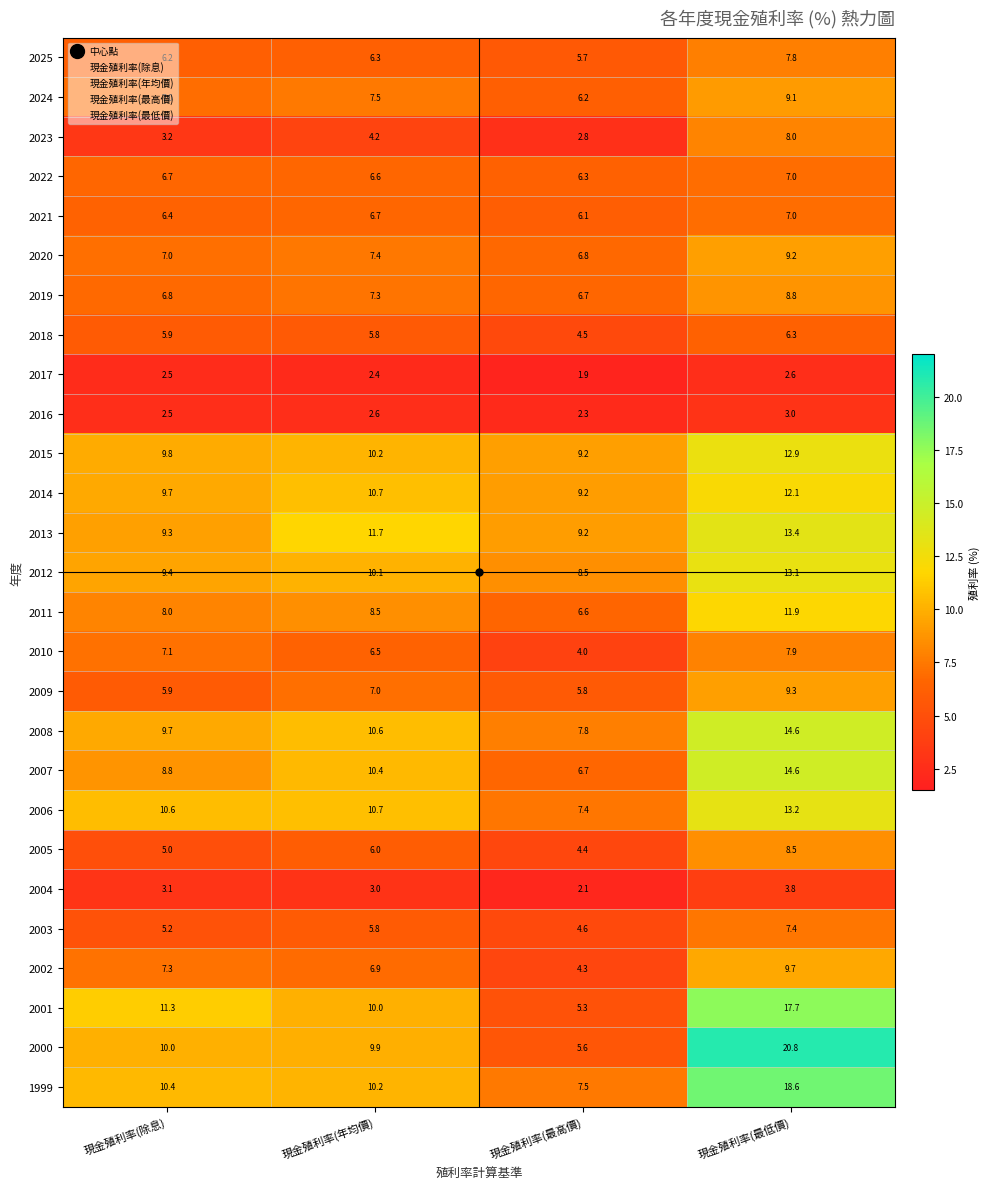

What is the total value across all series at 現金殖利率(年均價)?

205.0